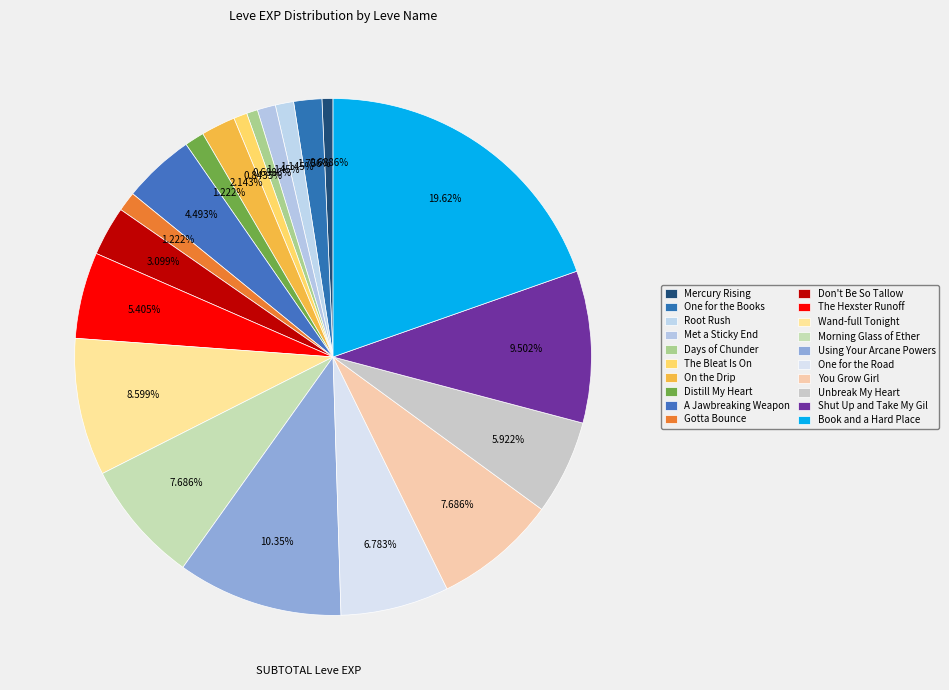

Is it true that Unbreak My Heart is 6% of the pie?

True